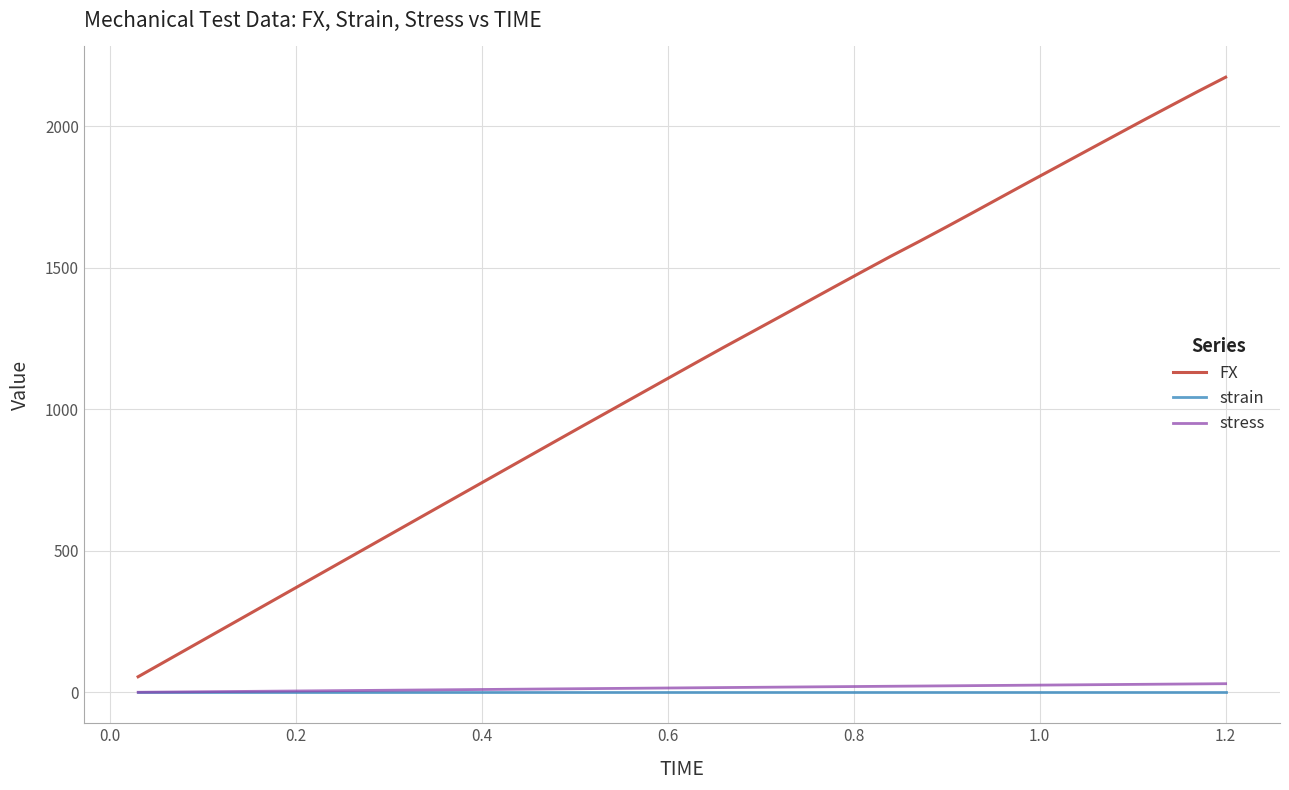

True or false: FX and strain intersect in this chart.

False